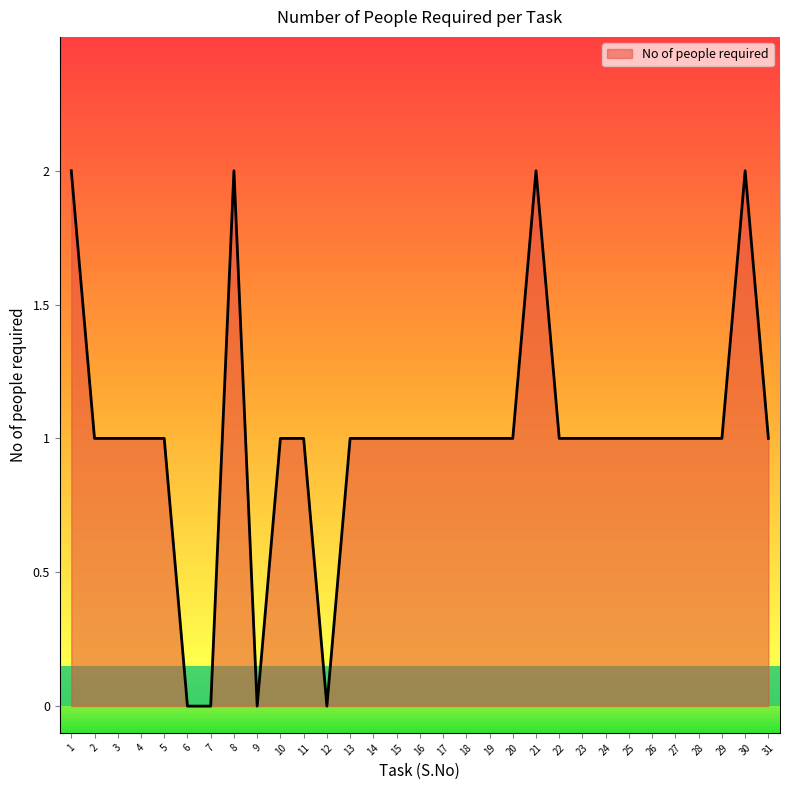

The value at 6 is 1. True or false?

False